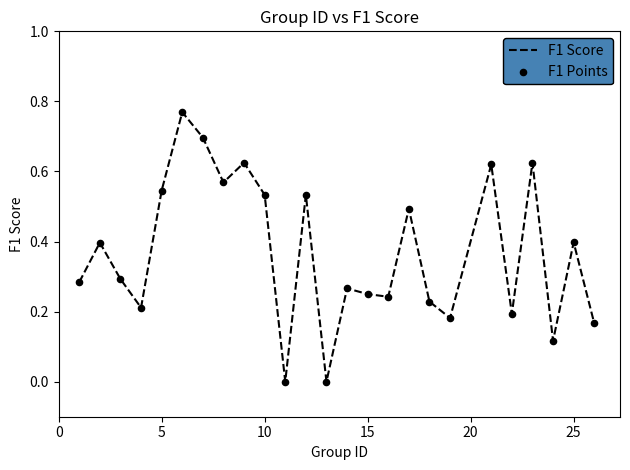

Is this an area chart (filled region under the line)?

No